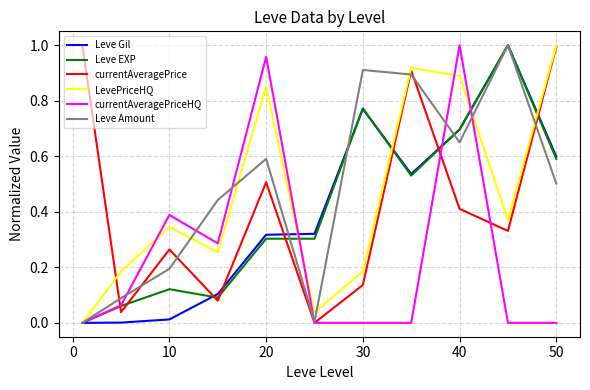

True or false: currentAveragePriceHQ and Leve Gil intersect in this chart.

True